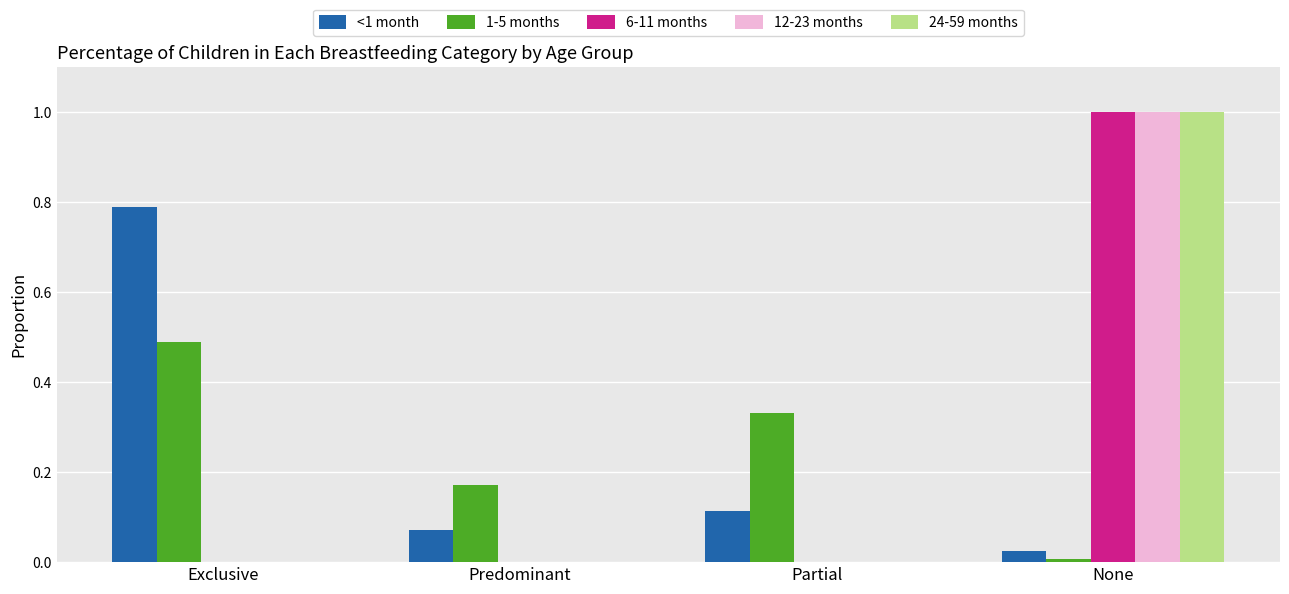

What is the sum of all 6-11 months values?

1.0